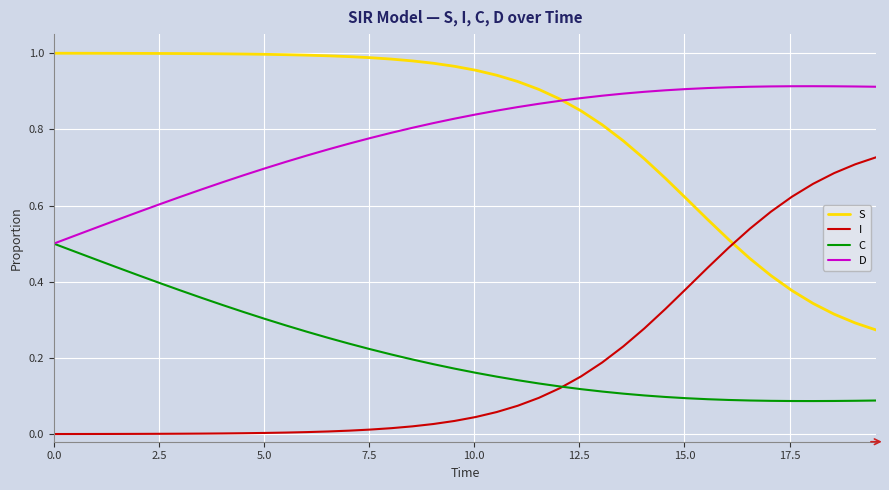

True or false: C and S cross at least once.

False